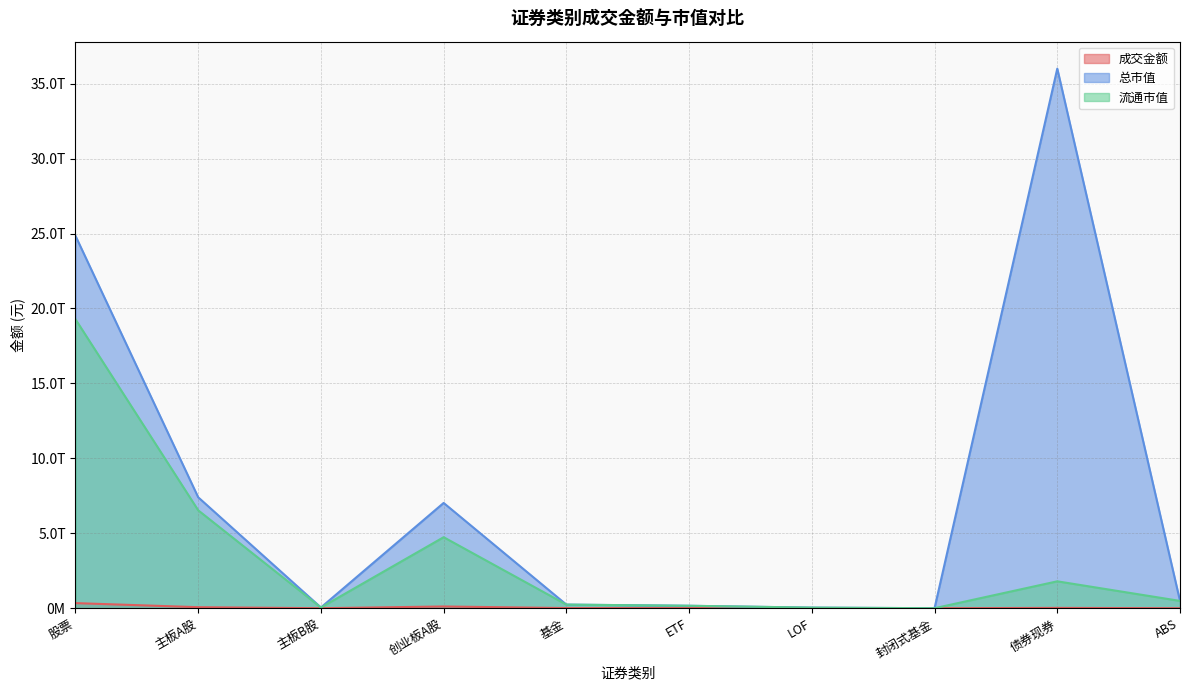

At which category is the sum across all series the highest?

股票